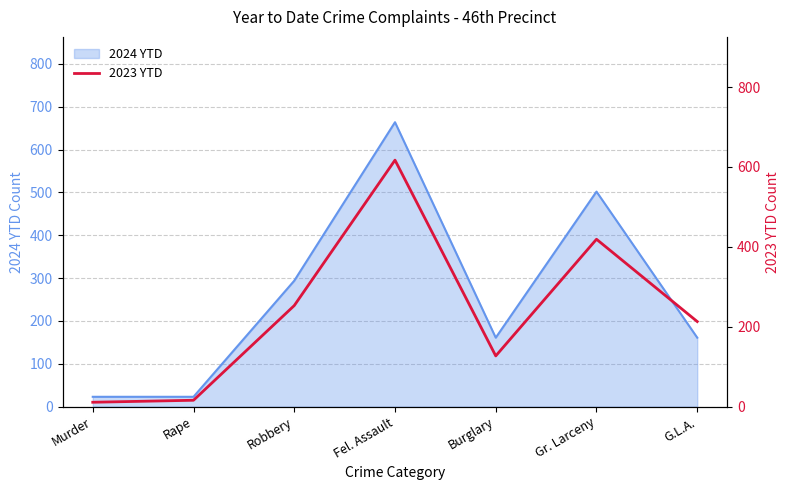

At which label is 2024 YTD closest to 343?

Robbery